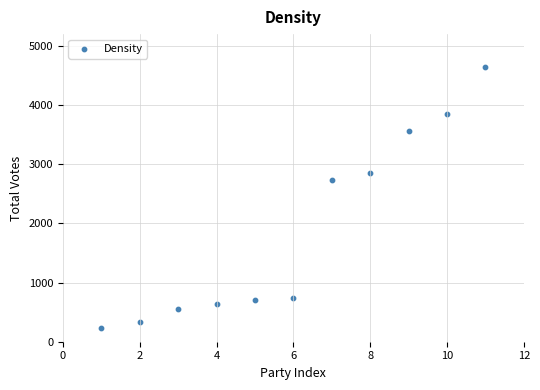

What Y value in the scatter plot is closest to 2438?

2737